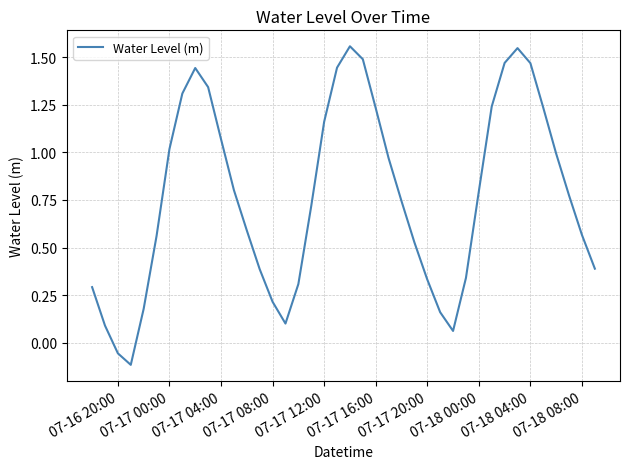

What is the average value?

0.8